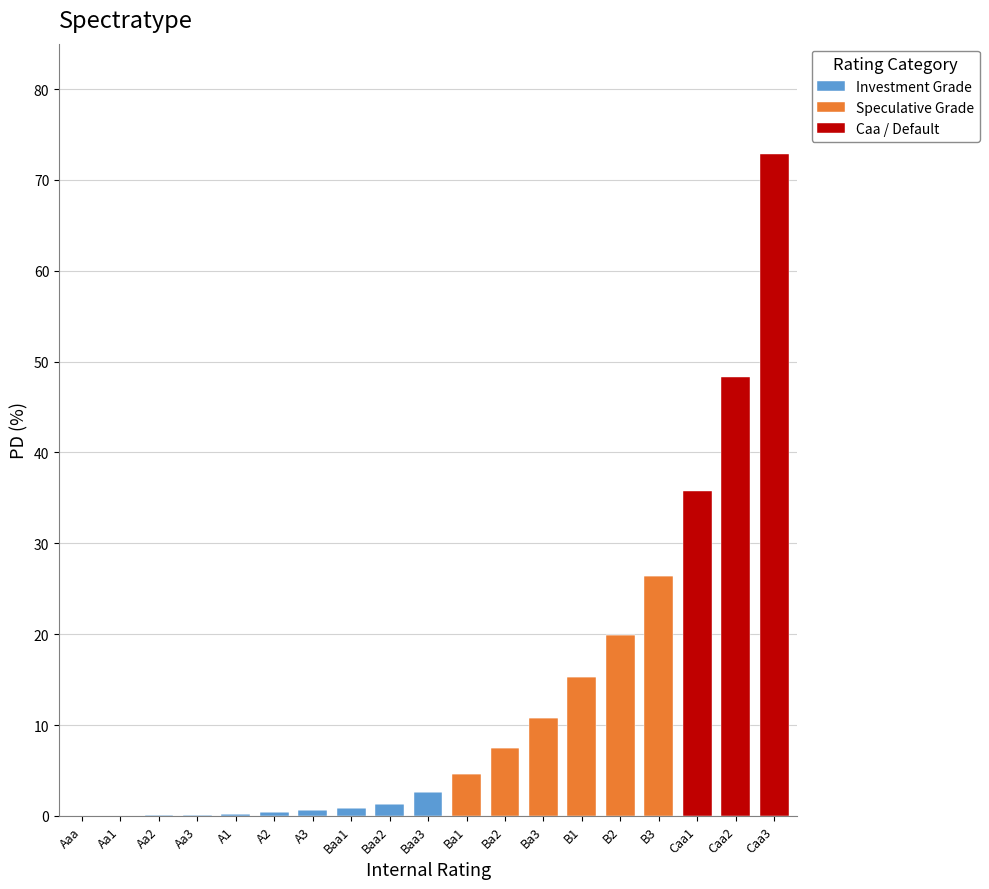

What is the sum of all Investment Grade values?

6.2